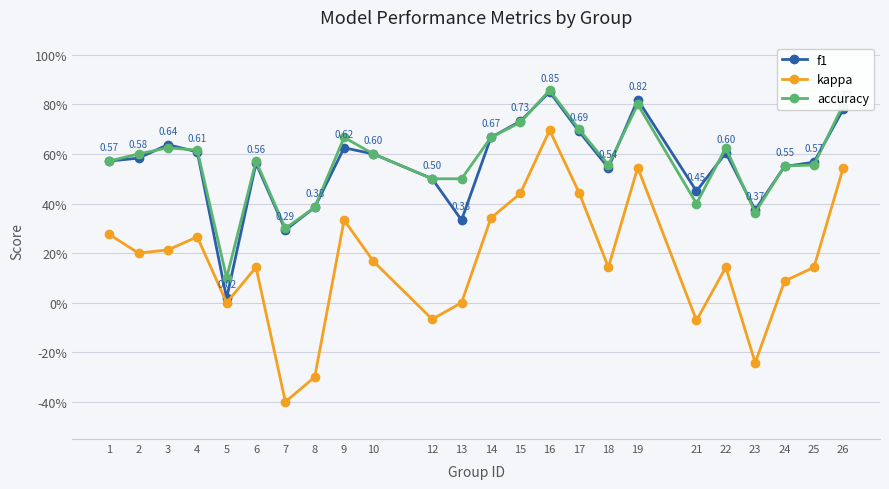

What are all the series names shown in the legend?

f1, kappa, accuracy